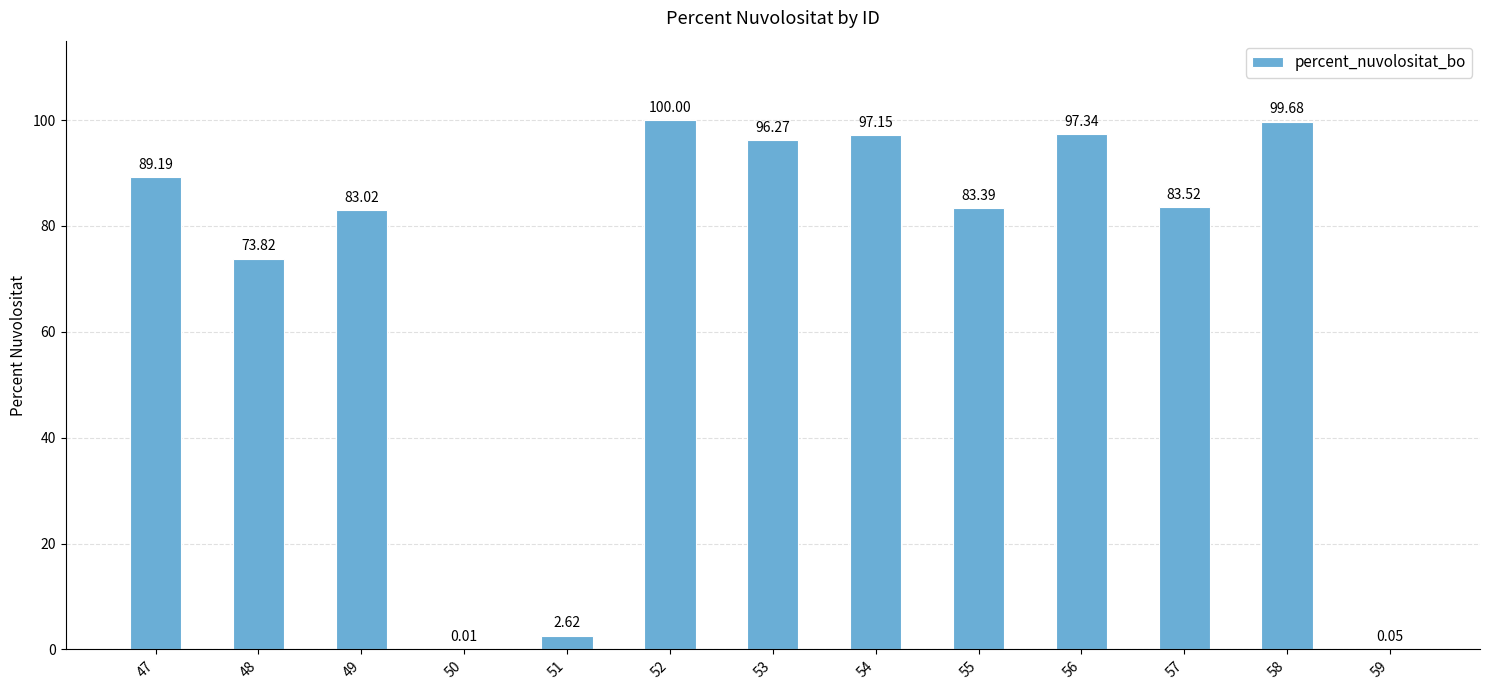

What is the change in value from 51 to 58?

+97.1